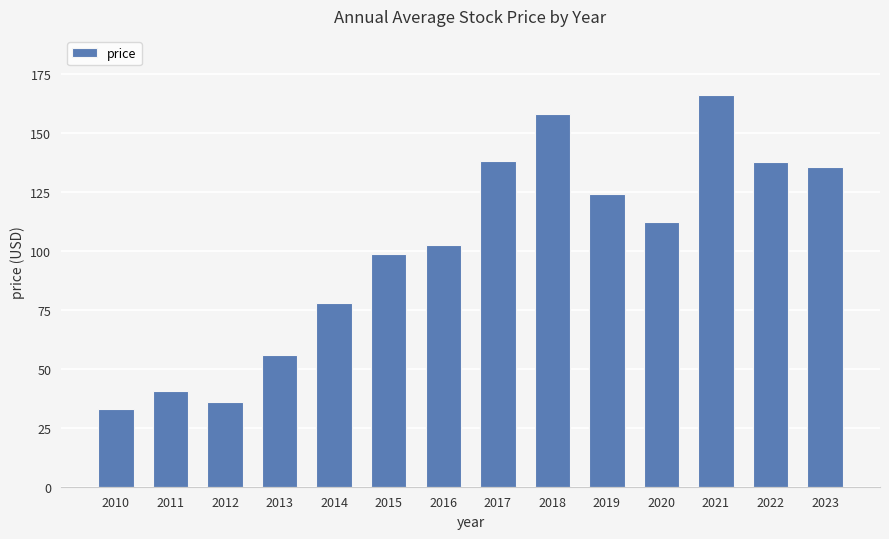

How many series are shown in this chart?

1